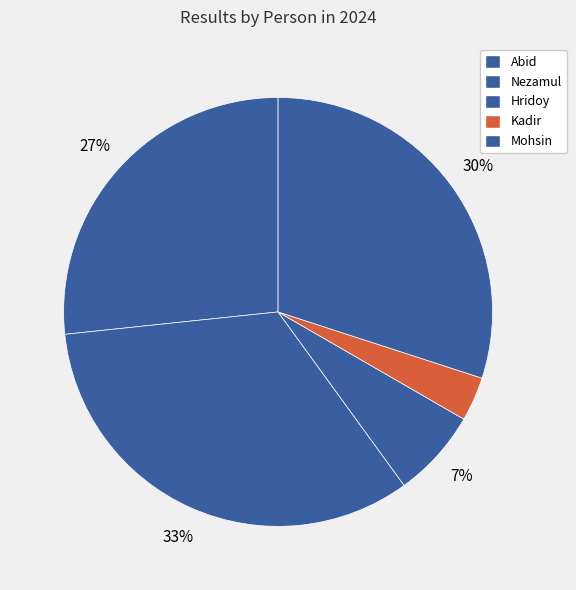

To the nearest percent, what is the difference between the Kadir and Abid slice percentages?

23%